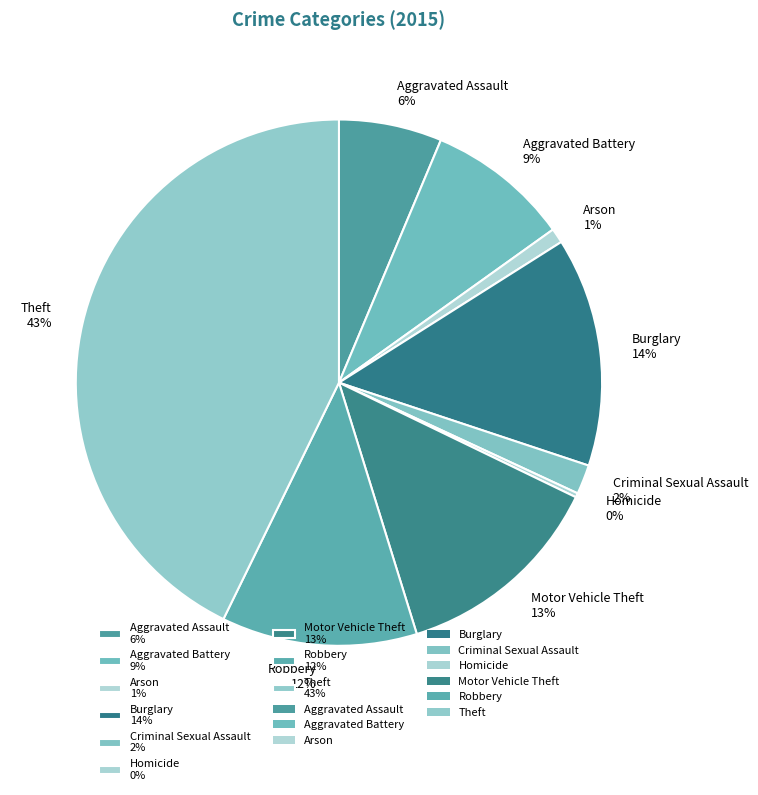

Do Motor Vehicle Theft and Aggravated Battery together represent more than half of the pie?

No